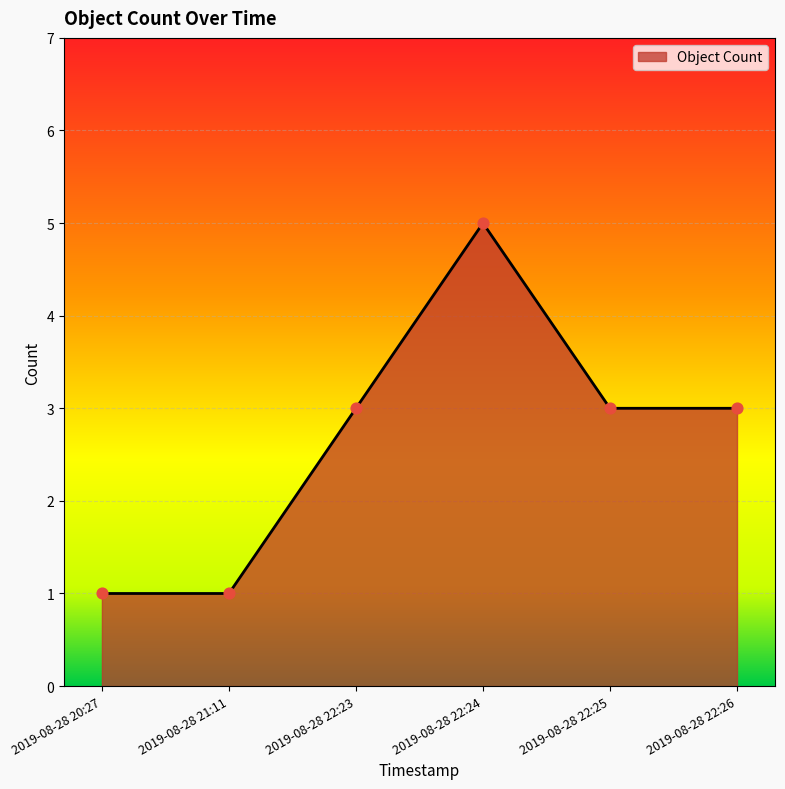

What is the change in value from 2019-08-28 21:11 to 2019-08-28 22:25?

+2